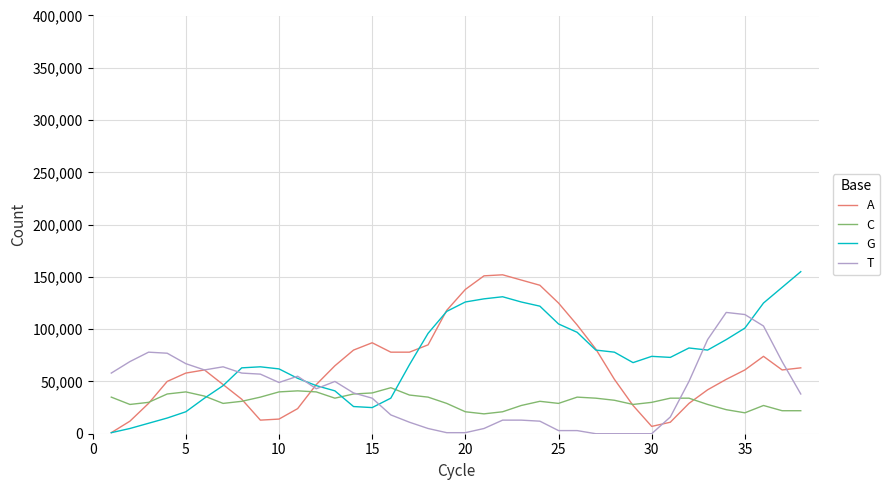

What is the highest value of the A series?

152000.0